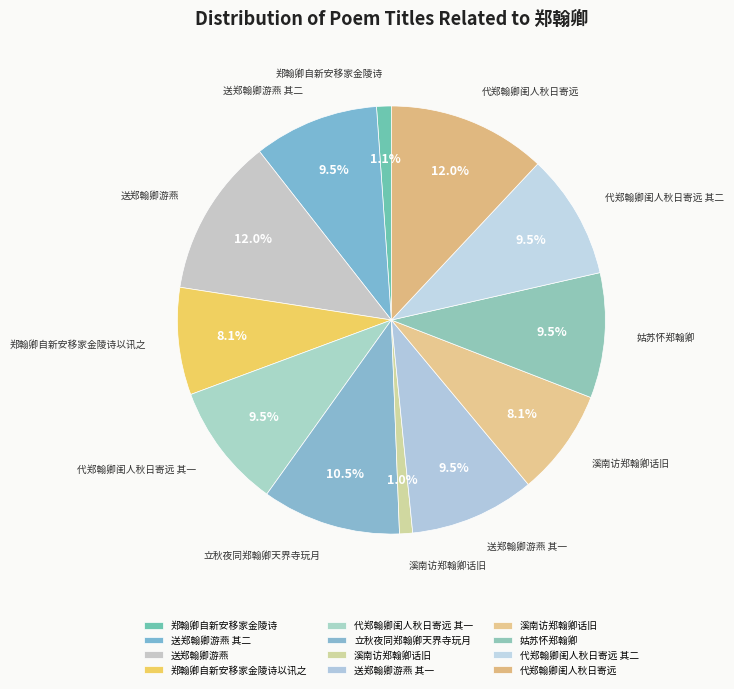

Which slice is the largest?

代郑翰卿闺人秋日寄远